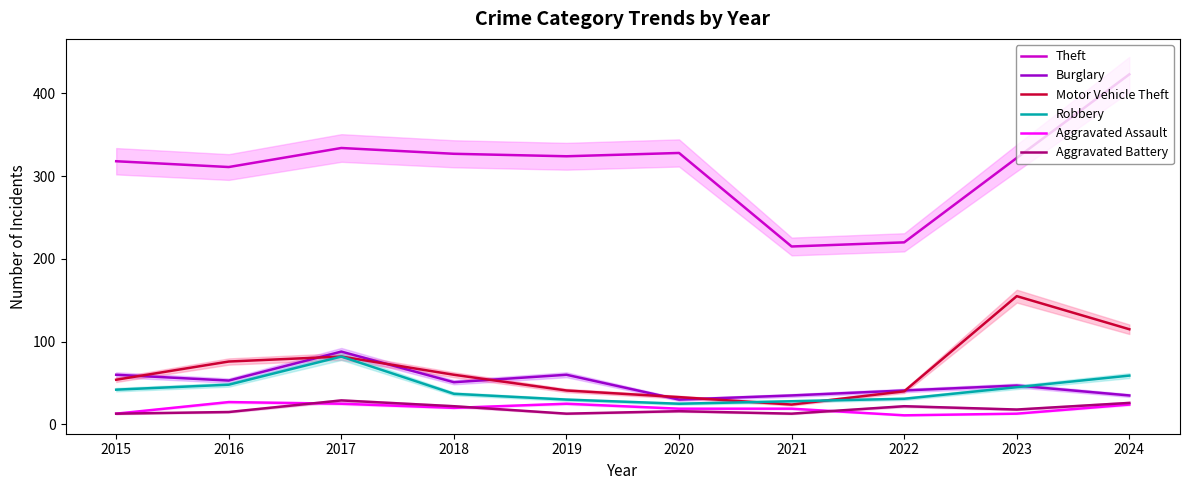

List the series in order of their peak value, lowest first.

Aggravated Assault, Aggravated Battery, Robbery, Burglary, Motor Vehicle Theft, Theft